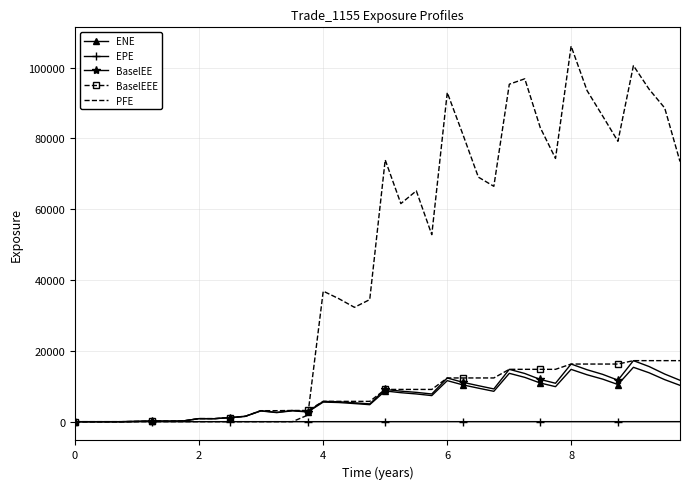

After their last crossing, which series has the higher values: PFE or BaselEE?

PFE